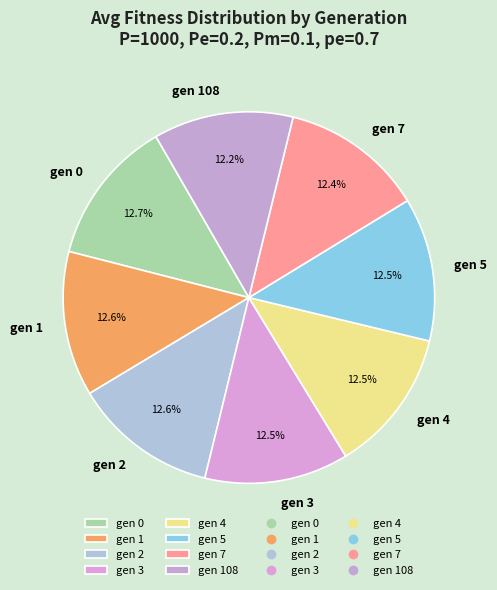

Count the number of slices in the pie.

8